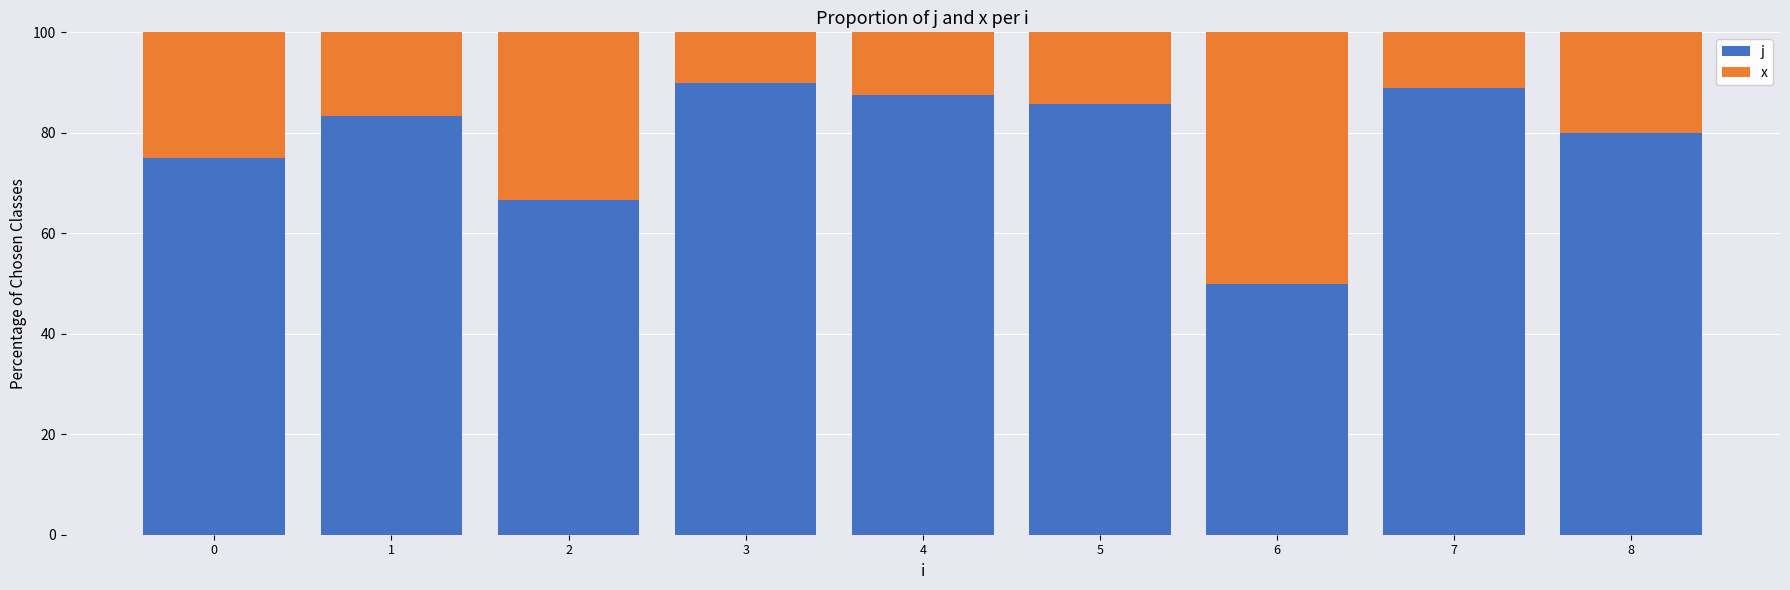

The value of j at 1 is 83.3. True or false?

True